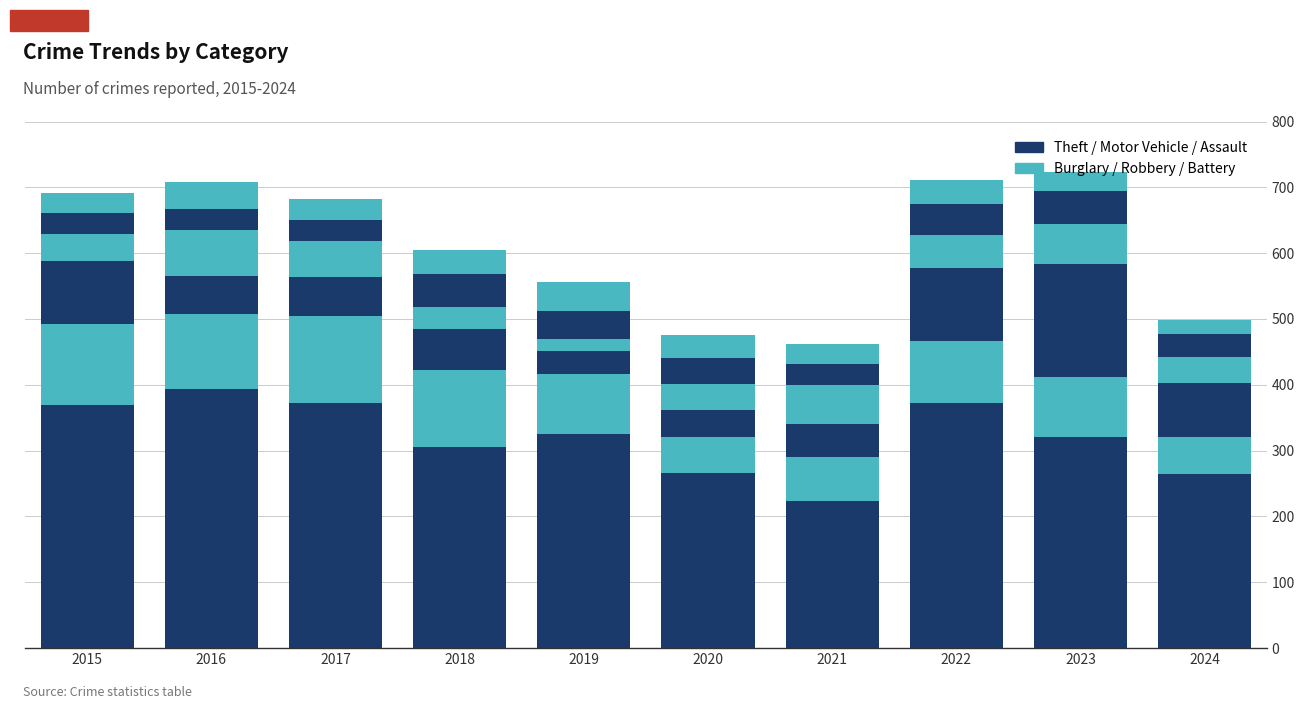

The value of Motor Vehicle Theft at 2017 is 59. True or false?

True